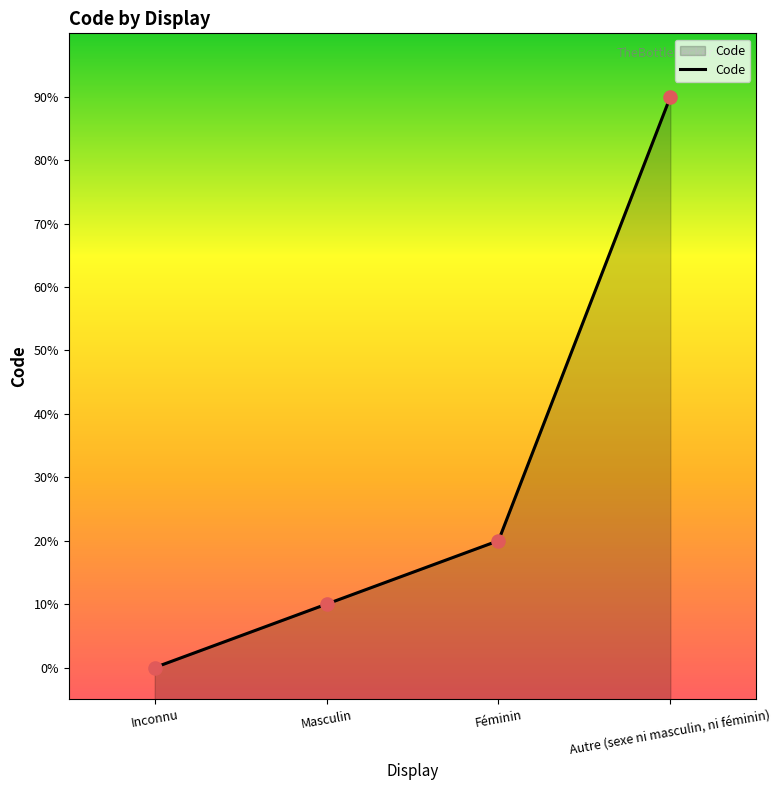

What is the change in value from Masculin to Féminin?

+1